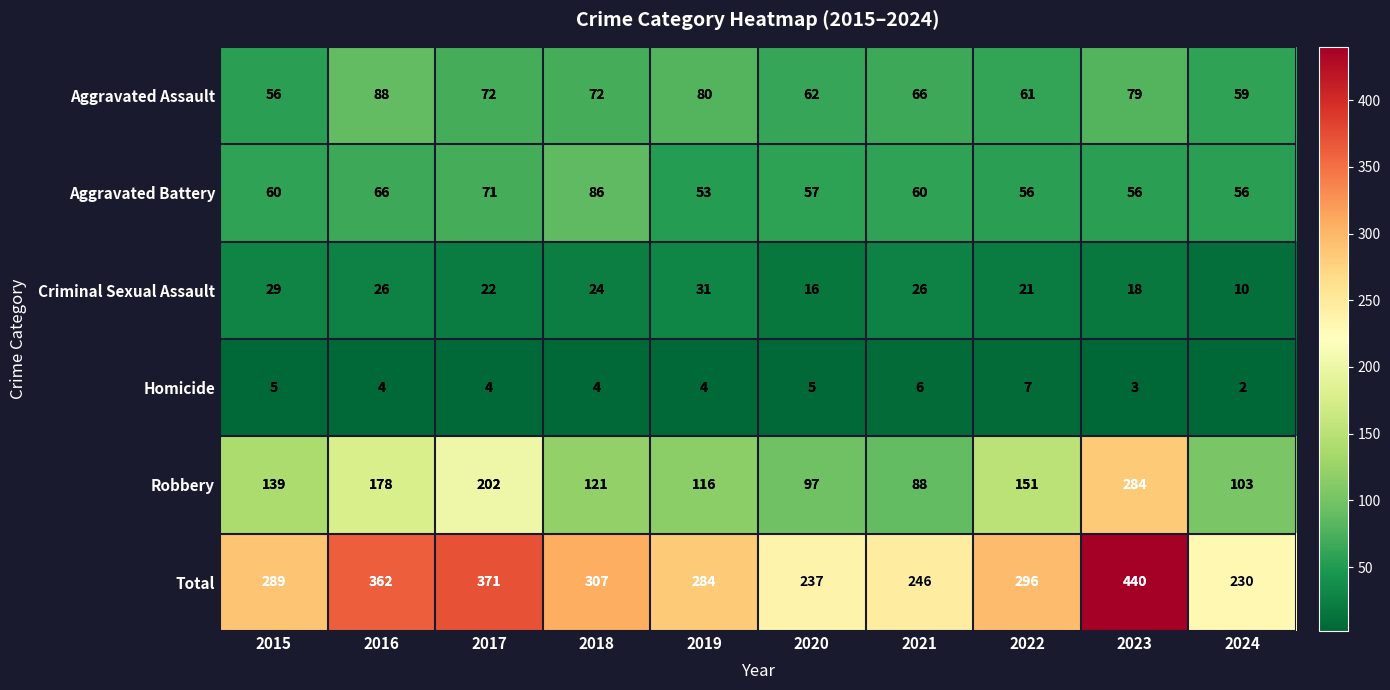

What is the greatest value displayed?

440